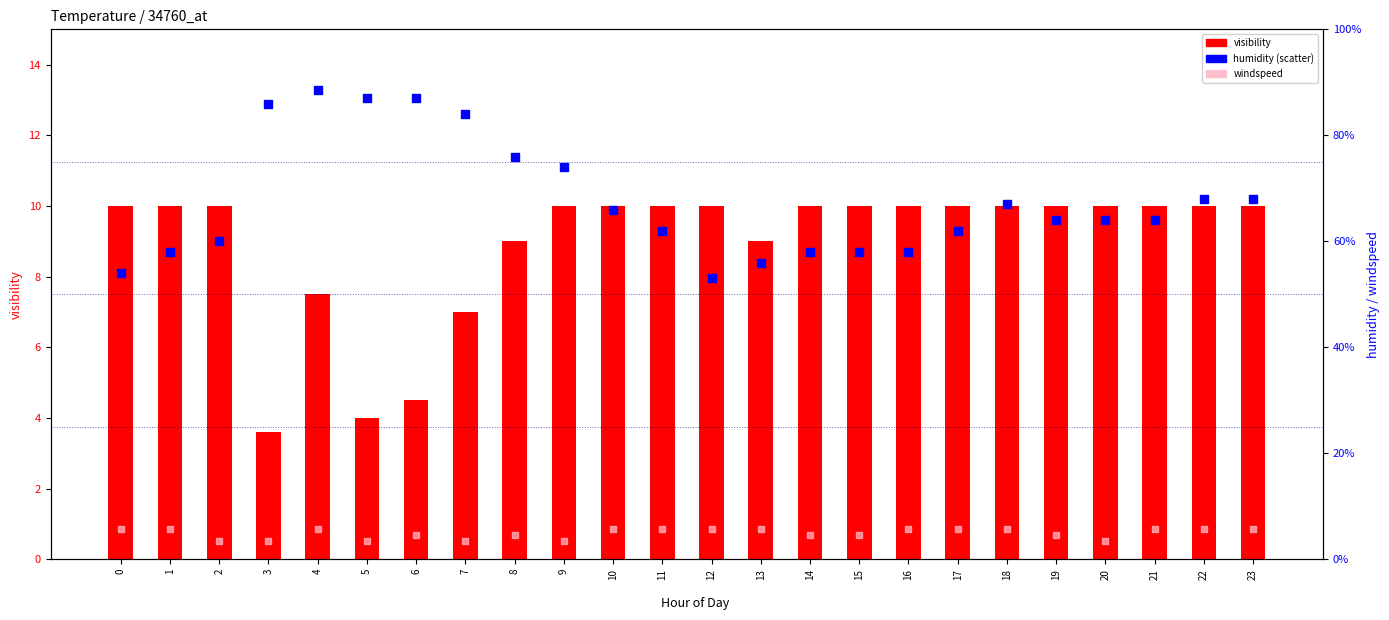

What is the total value across all series at 9?

87.5